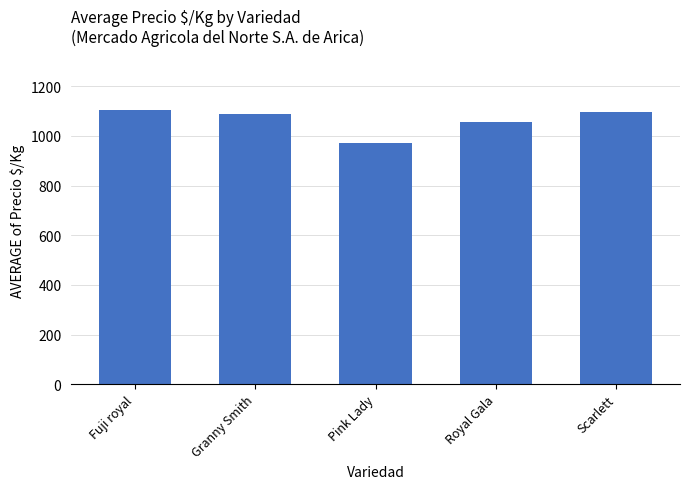

What is the label of the 3rd bar from the right?

Pink Lady